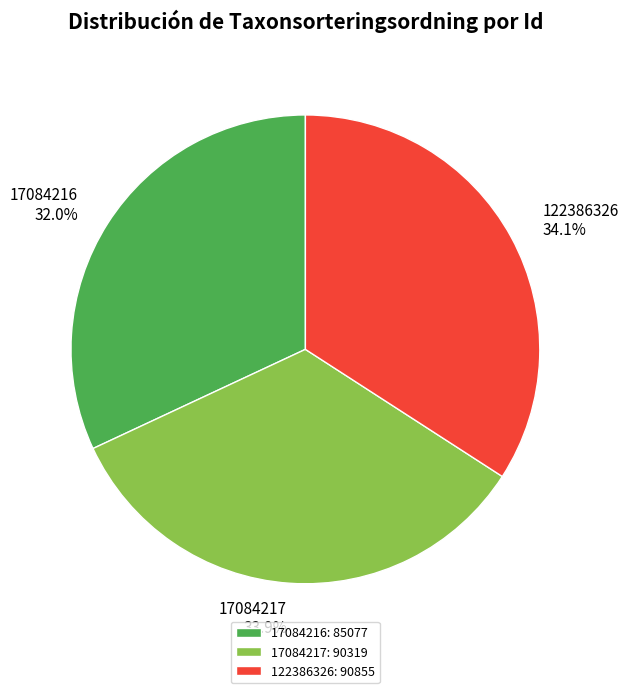

Combined, do 122386326 and 17084217 account for over 50%?

Yes